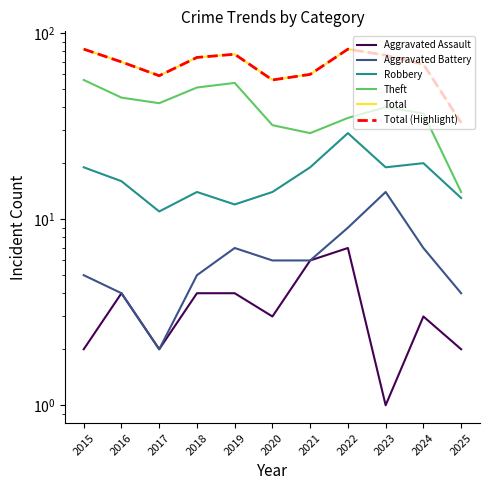

True or false: Robbery and Theft intersect in this chart.

False